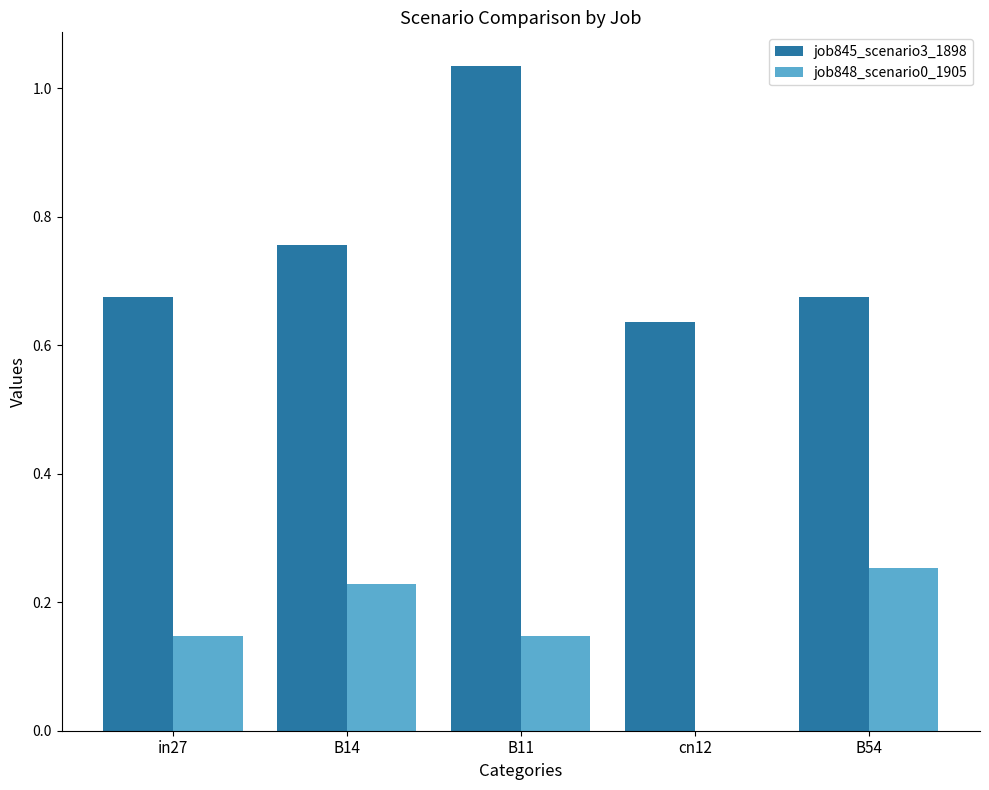

At which label does job848_scenario0_1905 reach its peak?

B54